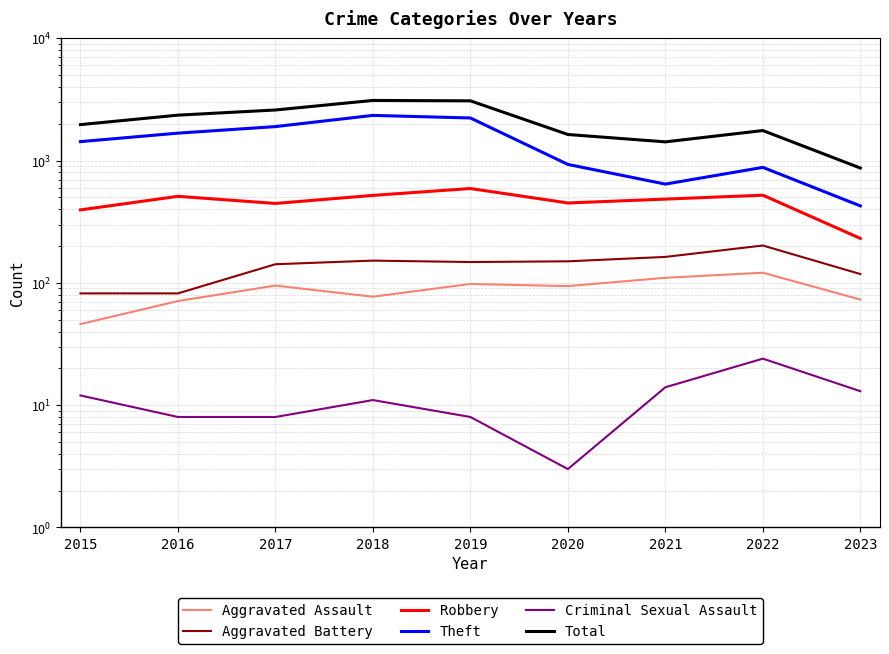

True or false: Criminal Sexual Assault and Aggravated Assault intersect in this chart.

False